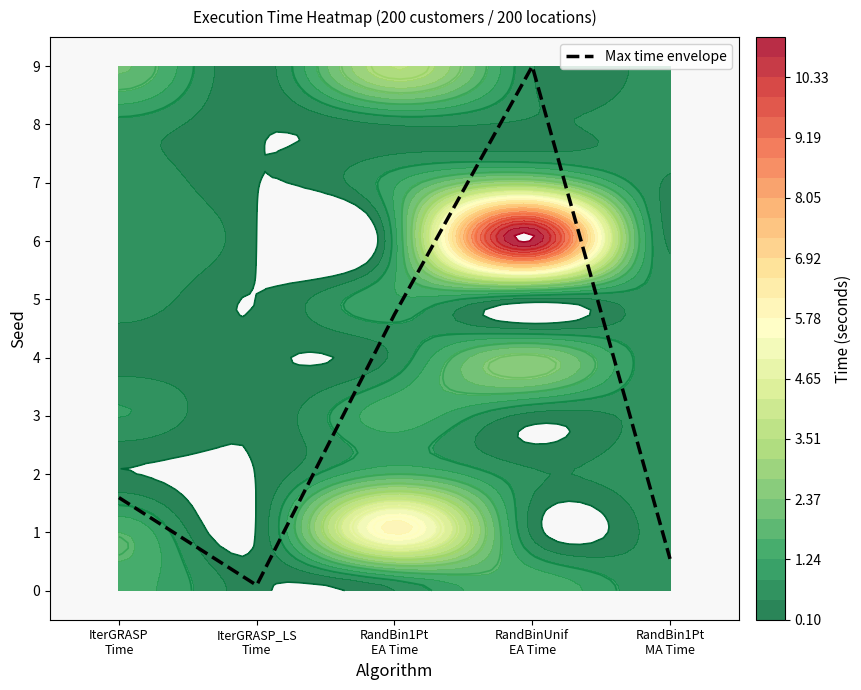

Where does the data first go above 1?

IterGRASP
Time